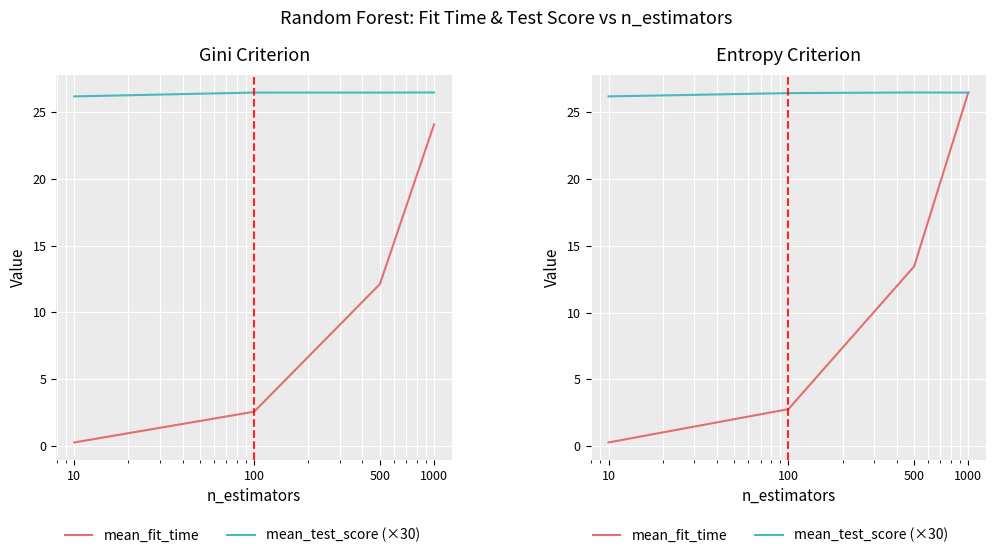

How many data points in mean_fit_time are above 13?

2